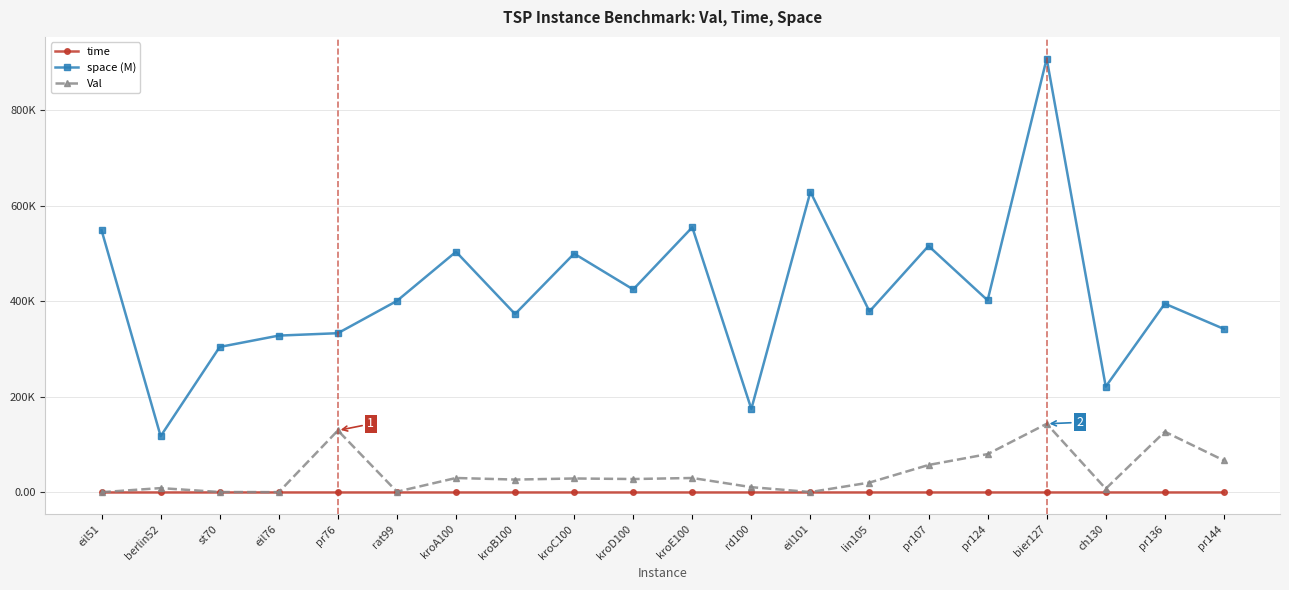

What is the difference between the maximum and minimum values in the Val series?

143033.1